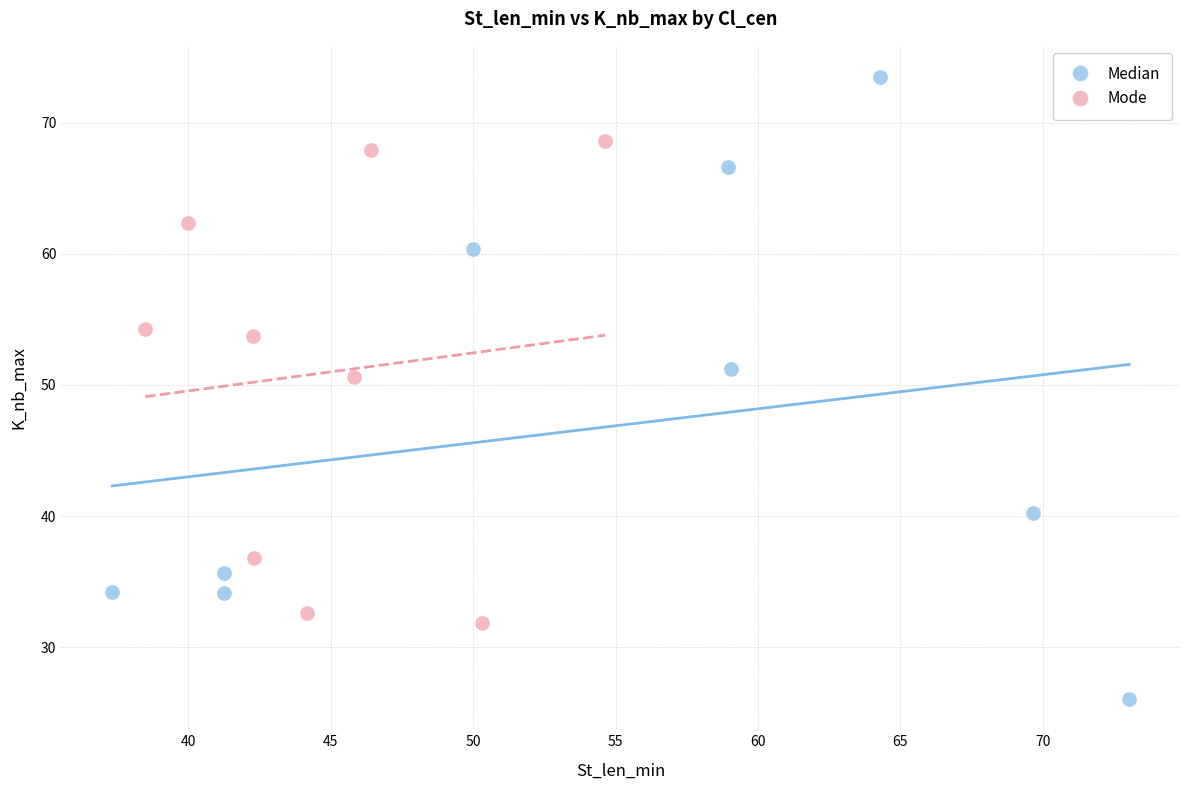

Which series has the largest Y range (max minus min)?

Median